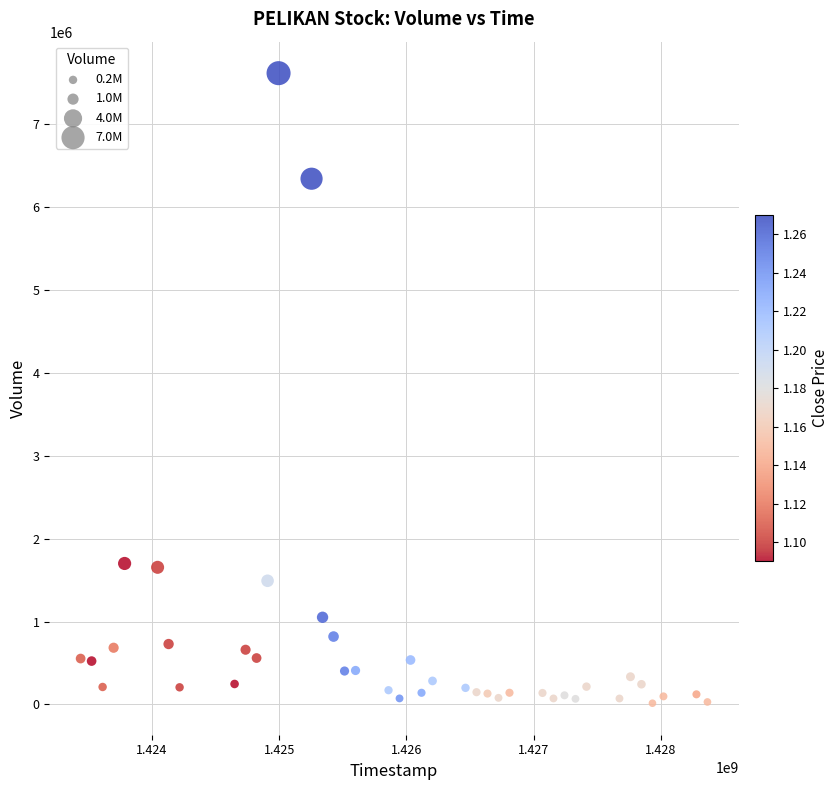

What is the range of Y values (max minus min)?

7596800